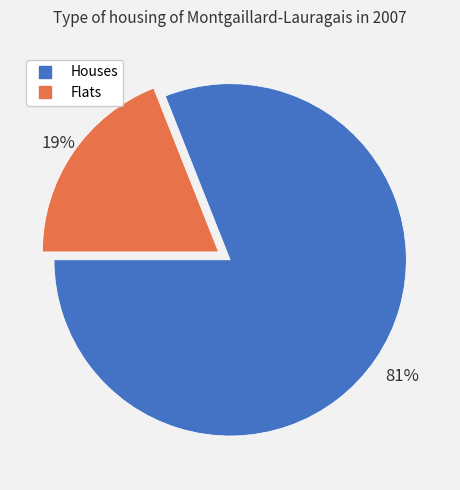

Does any single category account for the majority?

Yes